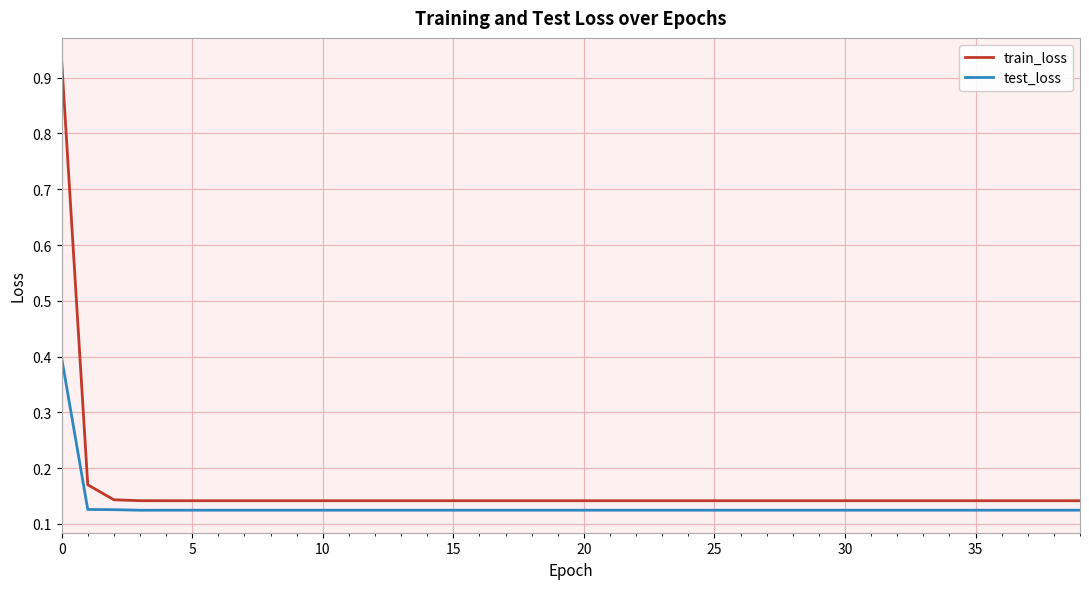

Rank the series by their maximum value, from lowest to highest.

test_loss, train_loss